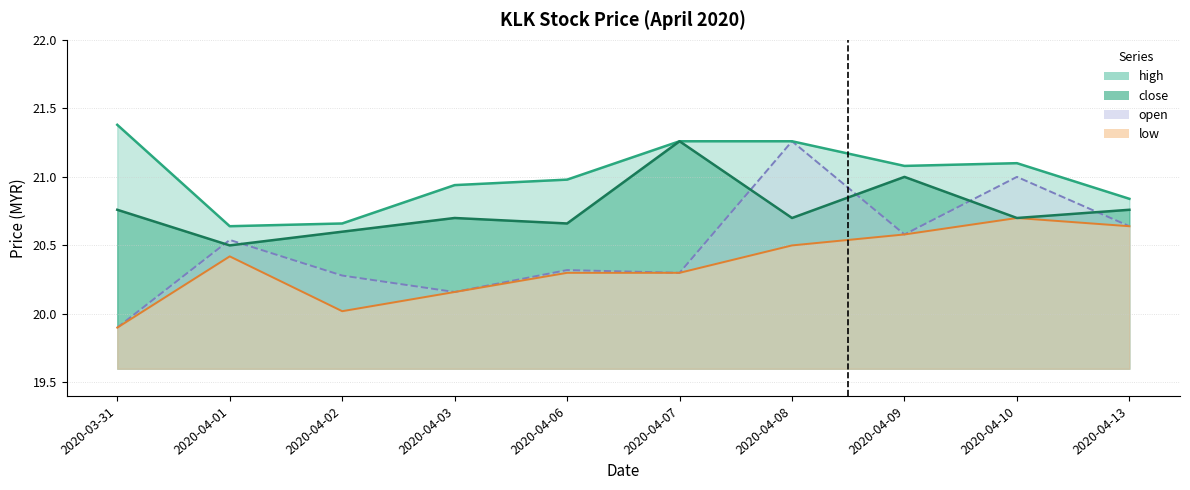

Where is the first local minimum for low?

2020-04-02